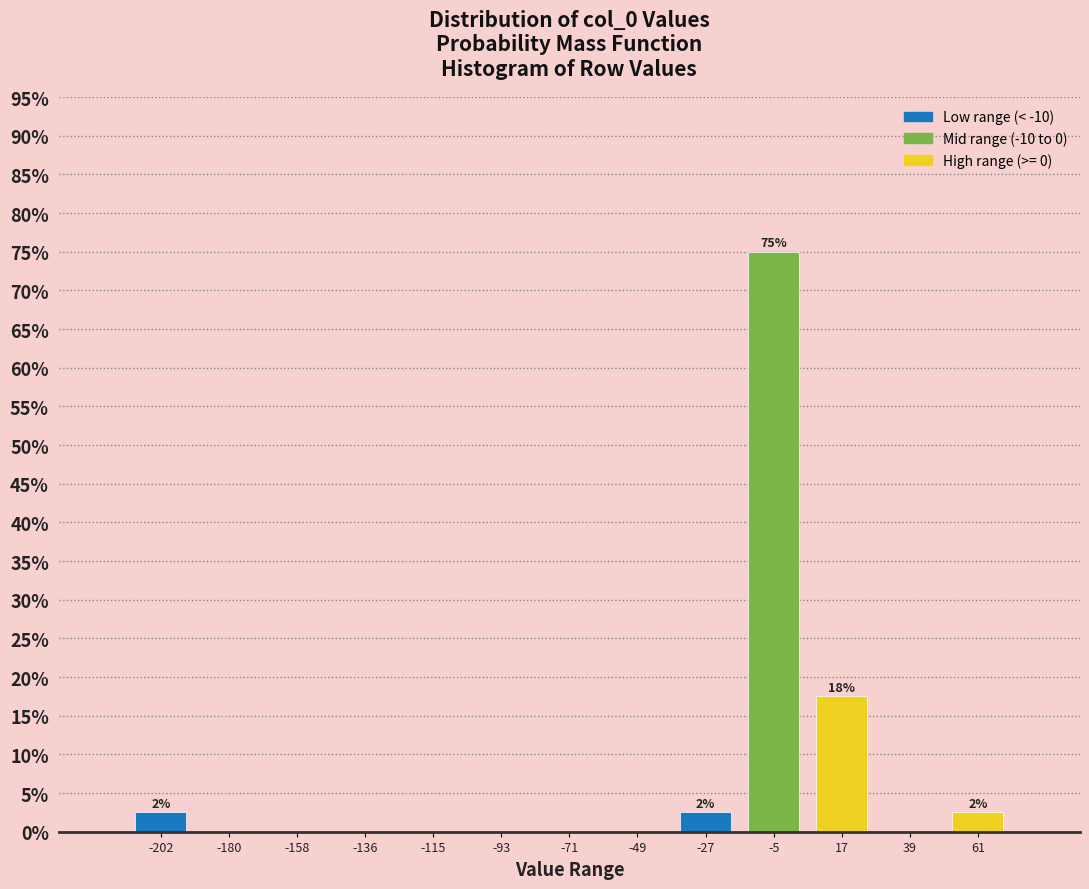

Over which range of the x-axis is the bar tallest?

-15 to 5